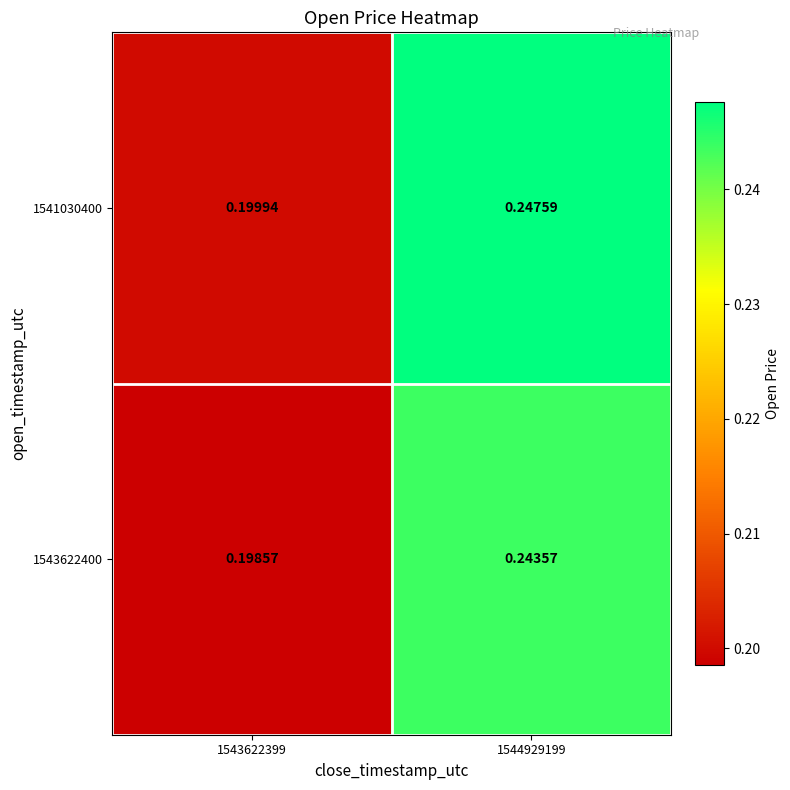

How many data points does each series have?

2